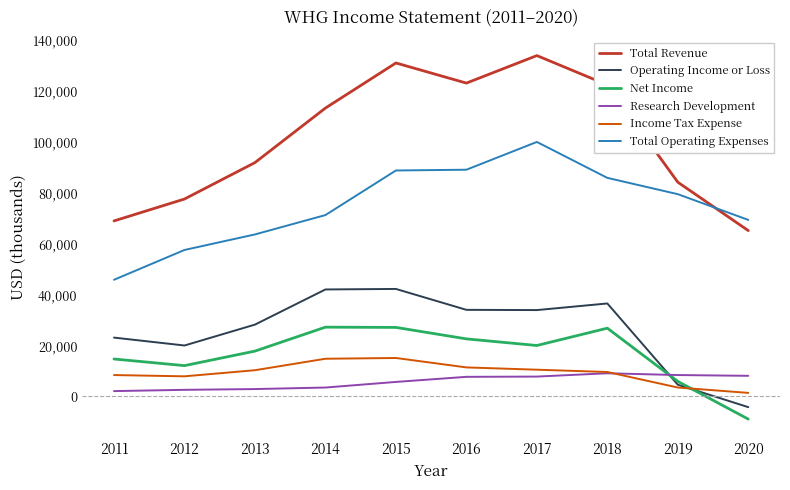

The value of Research Development at 2017 is 7800. True or false?

True